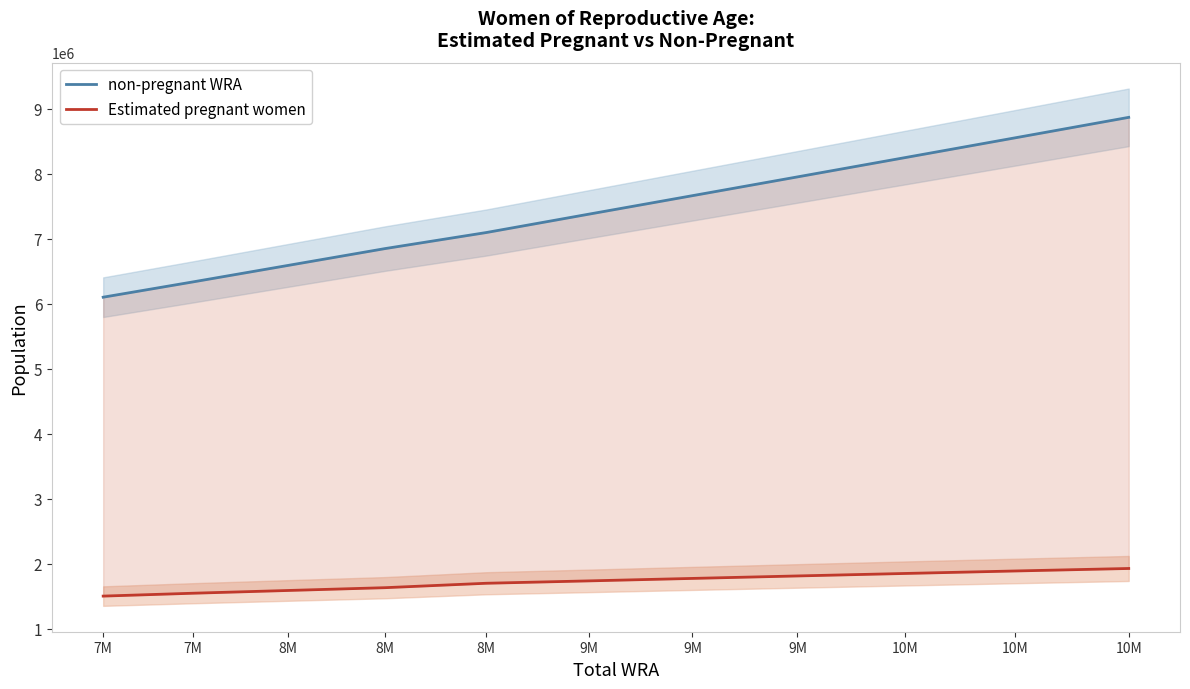

True or false: non-pregnant WRA has a value of 8866881.4 at 10M.

True